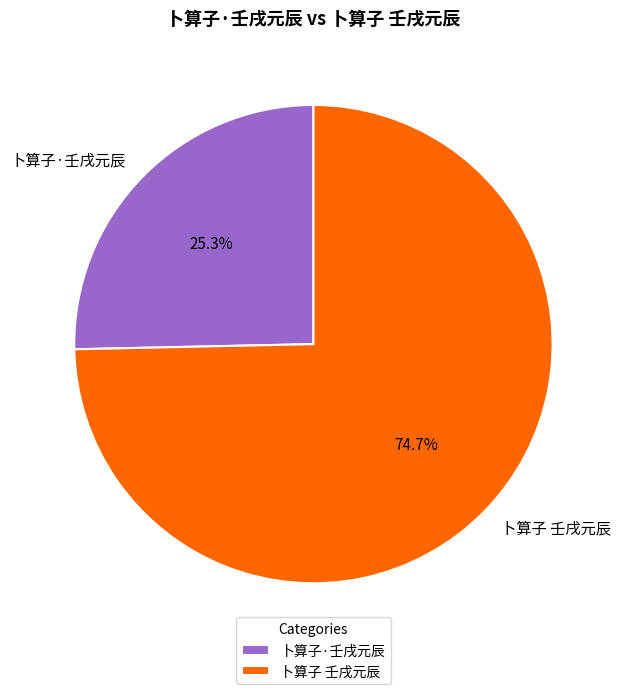

Rank the categories by value from lowest to highest.

卜算子·壬戌元辰, 卜算子 壬戌元辰